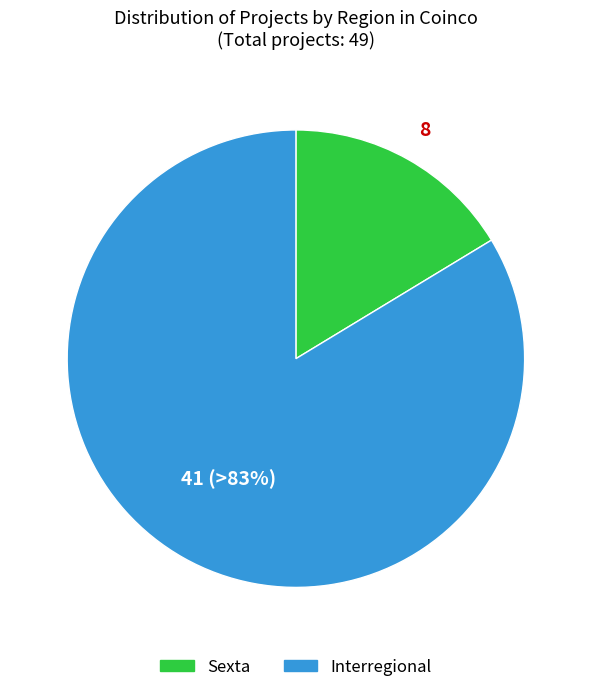

Count the number of slices in the pie.

2